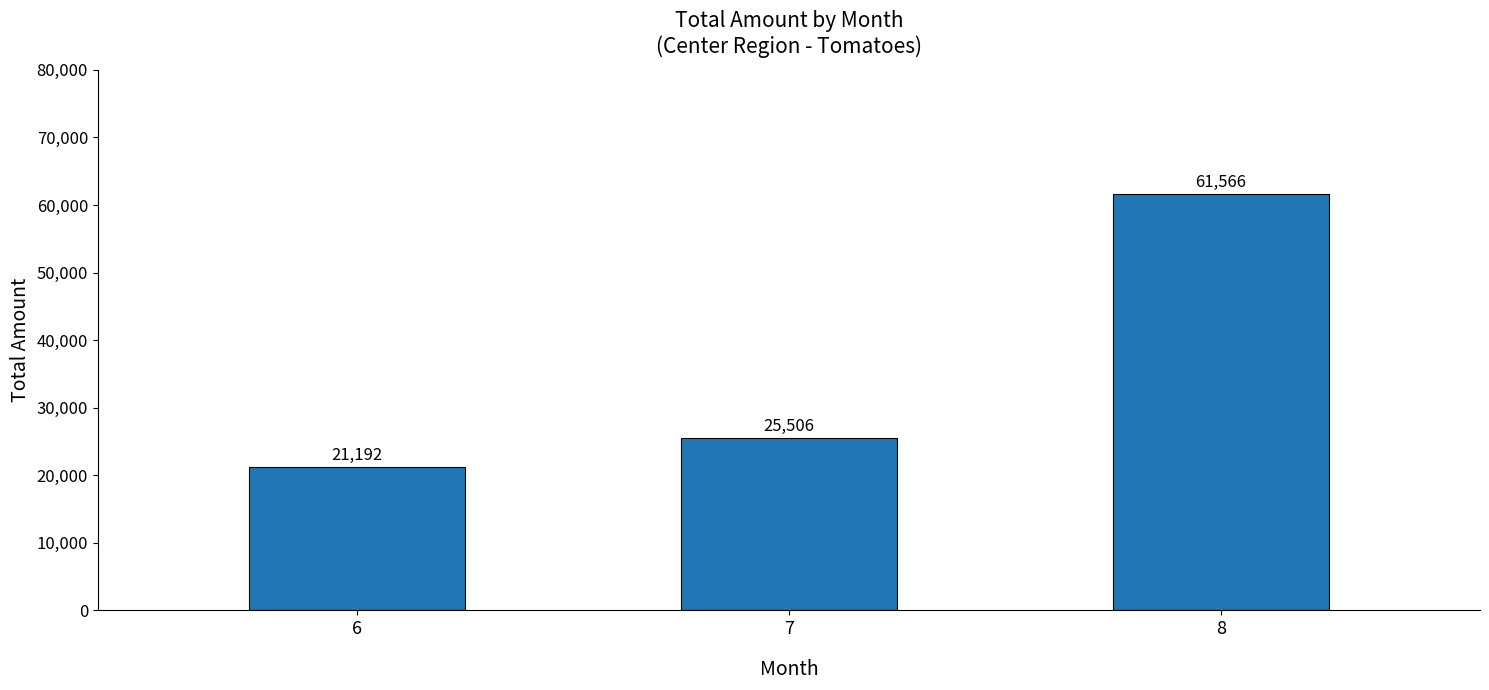

What is the sum of the values at 8 and 7?

87072